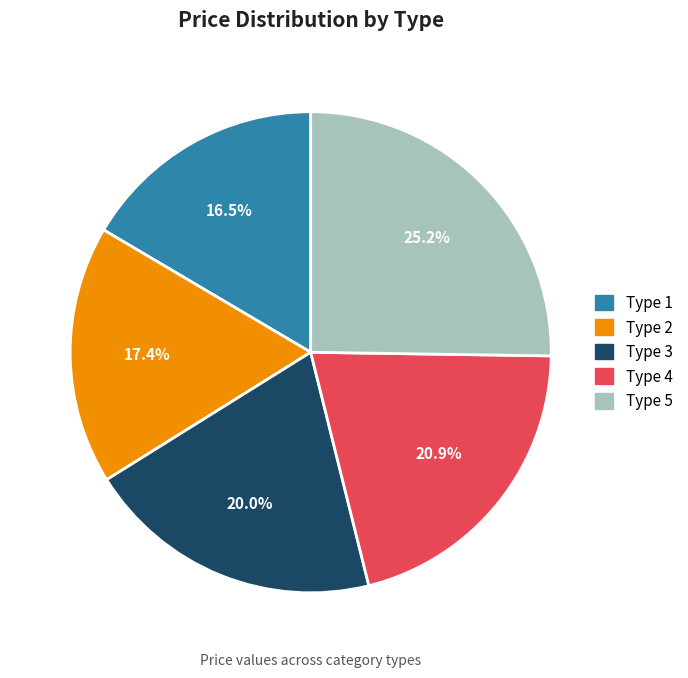

What percentage is NOT represented by Type 2?

82.6%